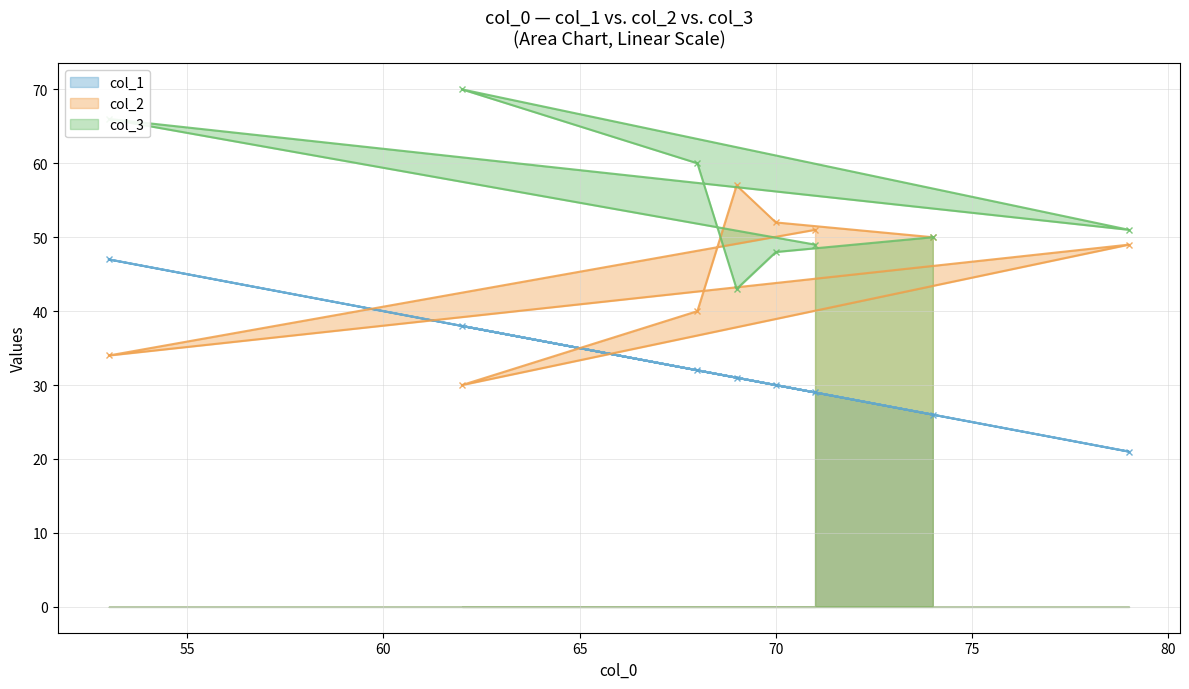

Reading left to right, what are all the values shown in this chart?

col_1: 47	38	32	31	30	29	26	21
col_2: 34	30	40	57	52	51	50	49
col_3: 66	70	60	43	48	49	50	51